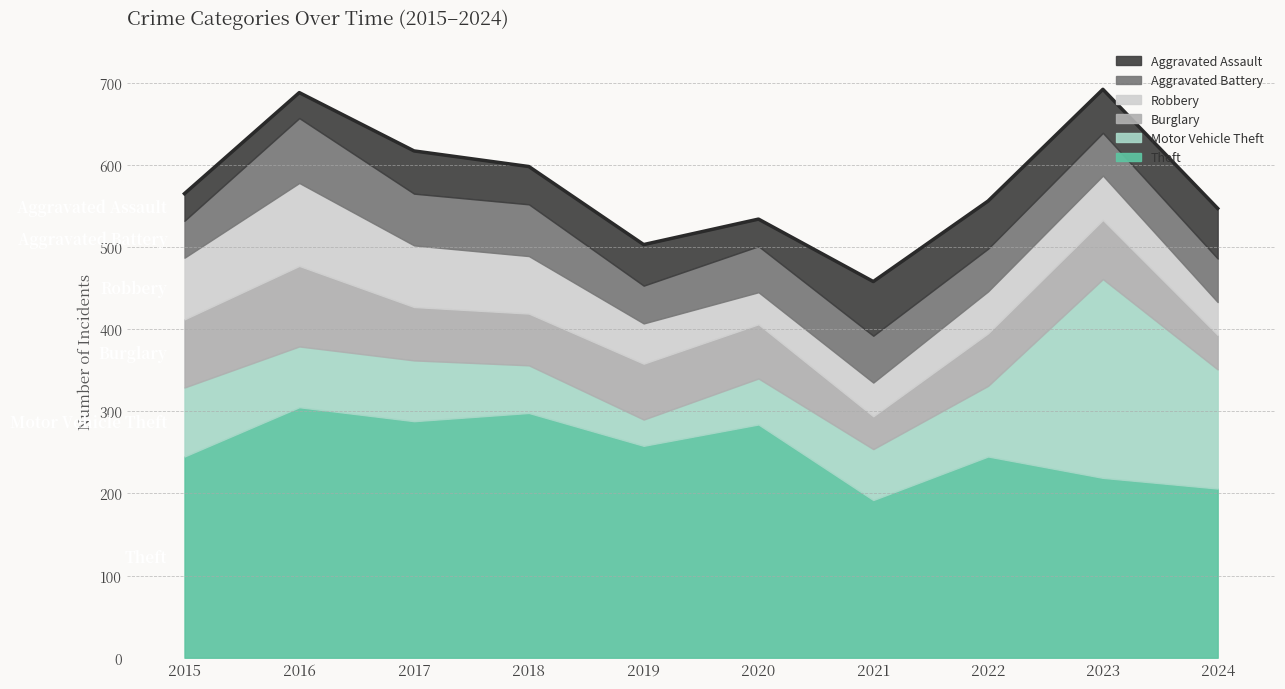

What are all the series names shown in the legend?

Aggravated Assault, Aggravated Battery, Robbery, Burglary, Motor Vehicle Theft, Theft